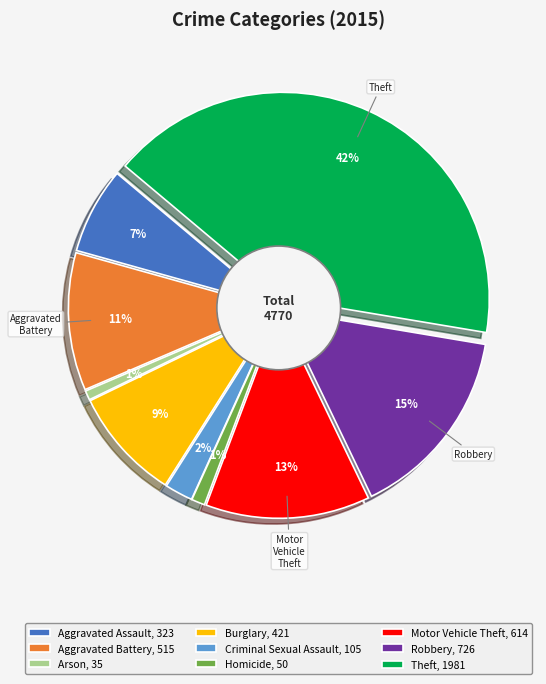

How many segments does this pie chart have?

9